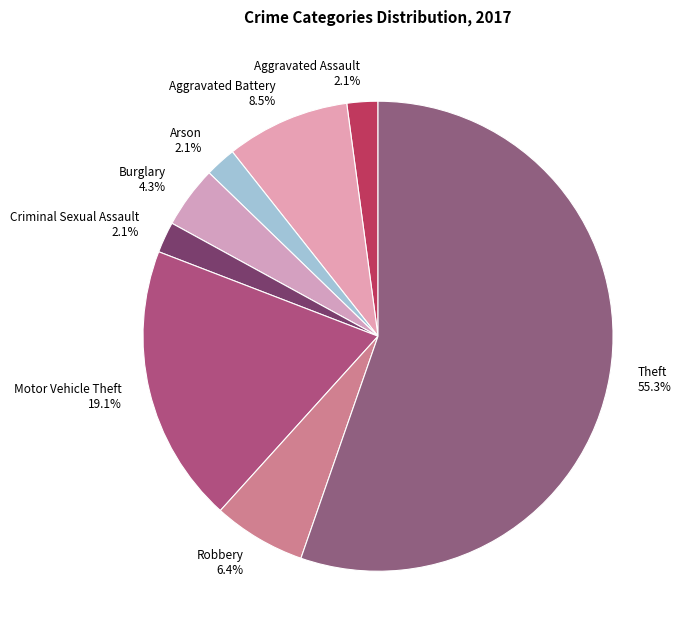

Which category accounts for the majority?

Theft 55.3%